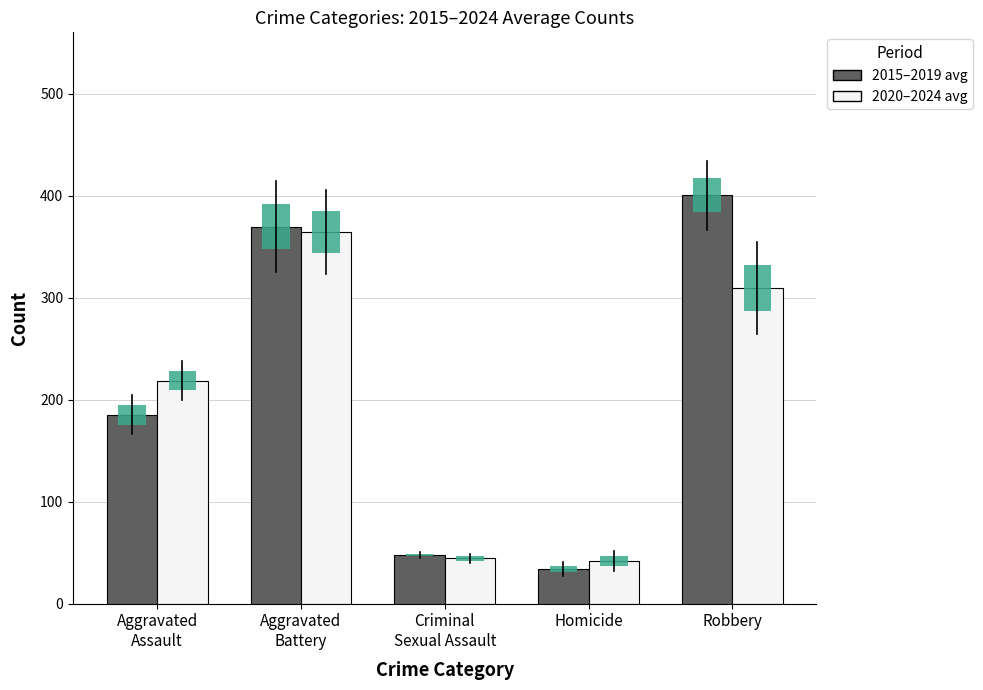

What is the value of the 2020–2024 avg bar at the 3rd from the left?

44.2